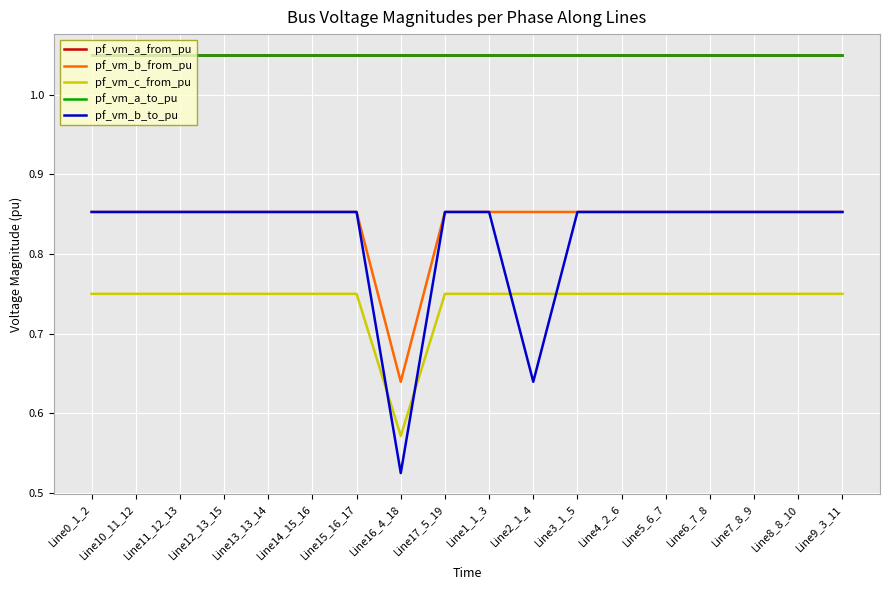

Reading left to right, transcribe all the data shown in this chart.

pf_vm_a_from_pu: 1.0	1.0	1.0	1.0	1.0	1.0	1.0	1.0	1.0	1.0	1.0	1.0	1.0	1.0	1.0	1.0	1.0	1.0
pf_vm_b_from_pu: 0.9	0.9	0.9	0.9	0.9	0.9	0.9	0.6	0.9	0.9	0.9	0.9	0.9	0.9	0.9	0.9	0.9	0.9
pf_vm_c_from_pu: 0.8	0.8	0.8	0.8	0.8	0.8	0.8	0.6	0.8	0.8	0.8	0.8	0.8	0.8	0.8	0.8	0.8	0.8
pf_vm_a_to_pu: 1.0	1.0	1.0	1.0	1.0	1.0	1.0	1.0	1.0	1.0	1.0	1.0	1.0	1.0	1.0	1.0	1.0	1.0
pf_vm_b_to_pu: 0.9	0.9	0.9	0.9	0.9	0.9	0.9	0.5	0.9	0.9	0.6	0.9	0.9	0.9	0.9	0.9	0.9	0.9